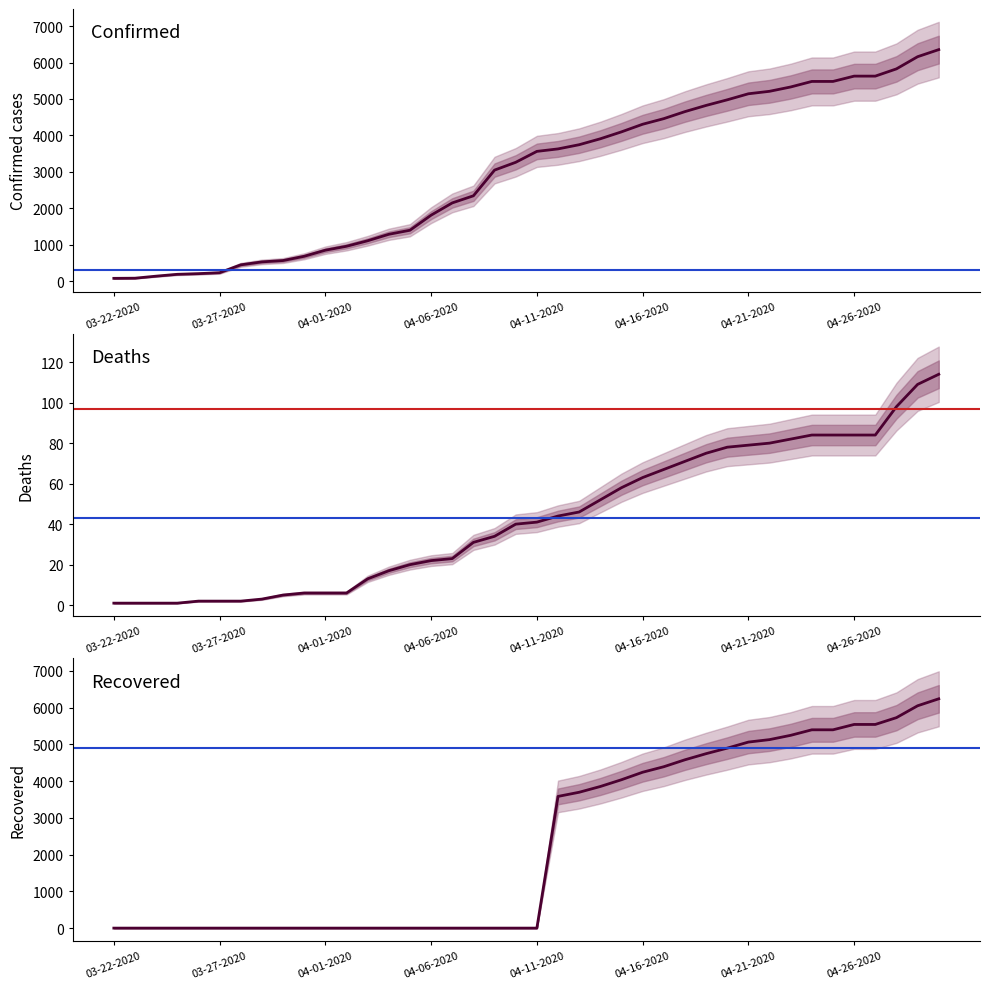

Between 9 and 17, which series saw the biggest shift?

Confirmed